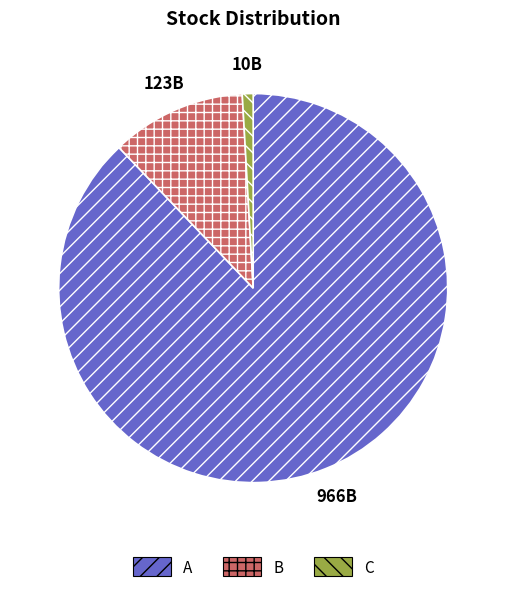

Do B and A together represent more than half of the pie?

Yes